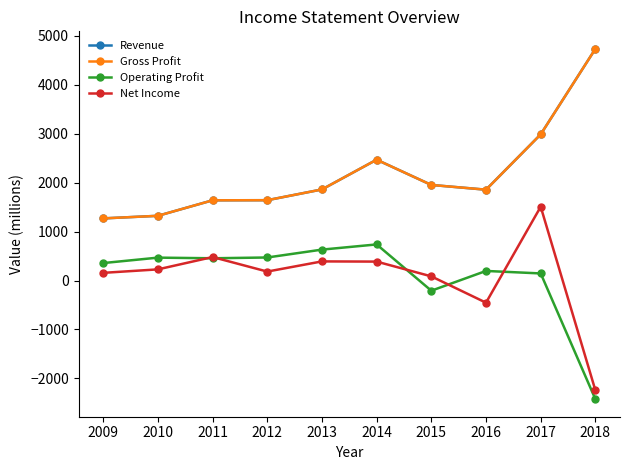

Is this an area chart (filled region under the line)?

No